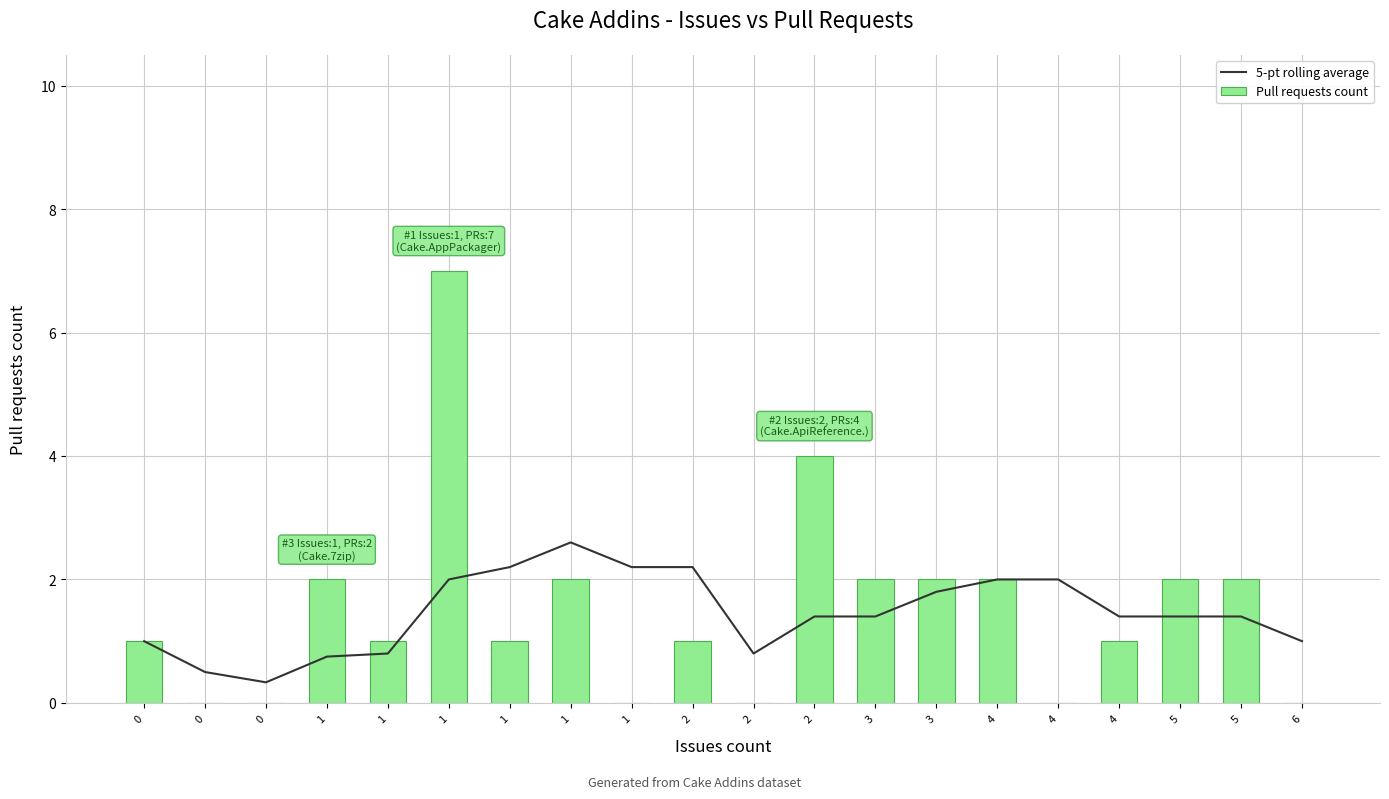

Reading left to right, list all the values displayed in this chart.

5-pt rolling average: 0=1.0	0=0.5	0=0.3	1=0.8	1=0.8	1=2.0	1=2.2	1=2.6	1=2.2	2=2.2	2=0.8	2=1.4	3=1.4	3=1.8	4=2.0	4=2.0	4=1.4	5=1.4	5=1.4	6=1.0
Pull requests count: 0=1.0	0=0.0	0=0.0	1=2.0	1=1.0	1=7.0	1=1.0	1=2.0	1=0.0	2=1.0	2=0.0	2=4.0	3=2.0	3=2.0	4=2.0	4=0.0	4=1.0	5=2.0	5=2.0	6=0.0